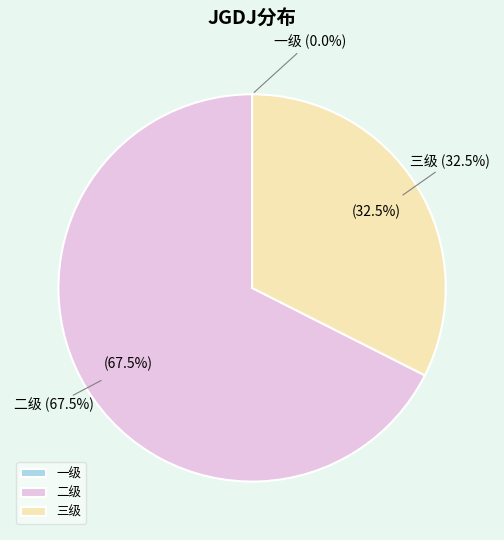

What percentage is the 三级 slice, to the nearest percent?

32%